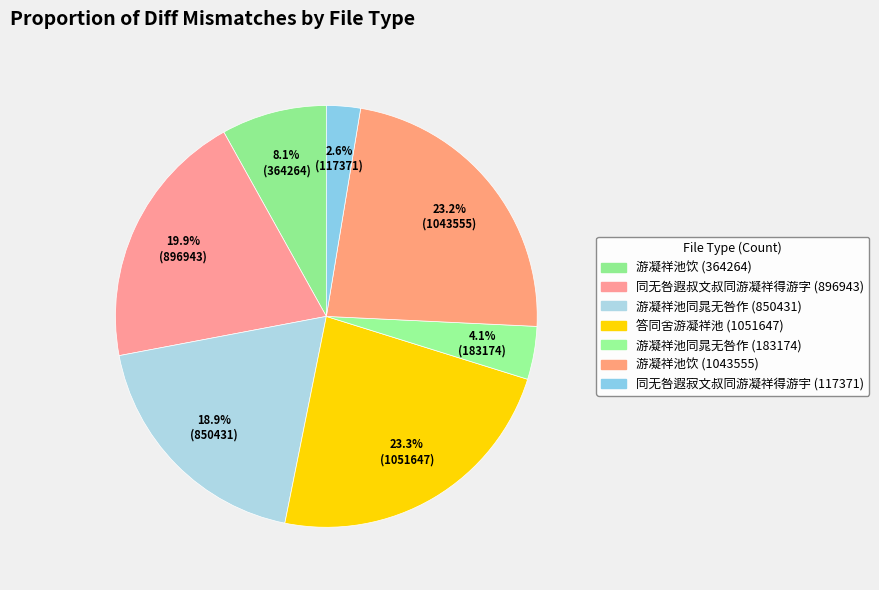

Count the number of slices in the pie.

7